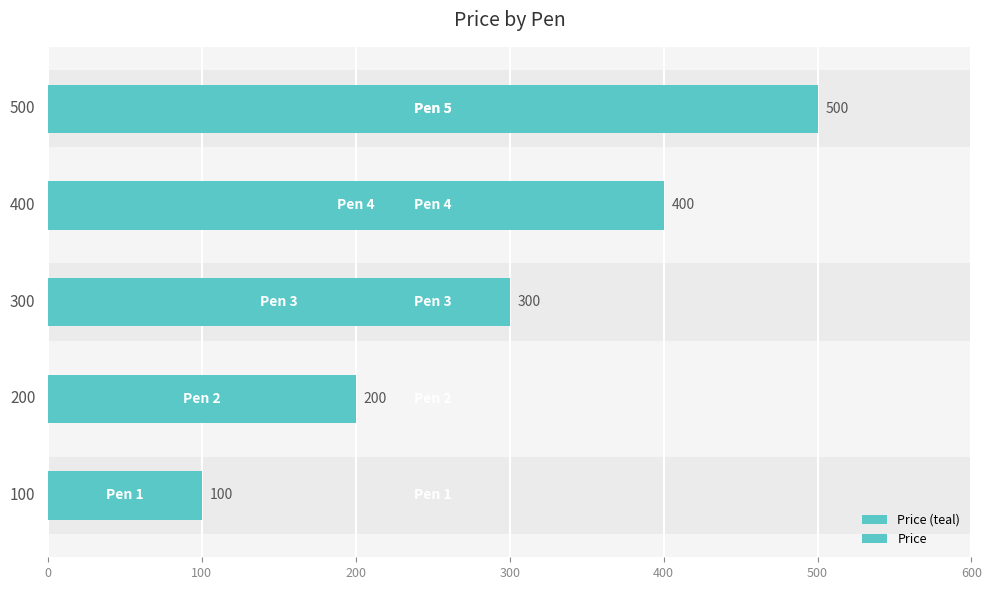

How many Price (teal) values are between 200 and 400?

3